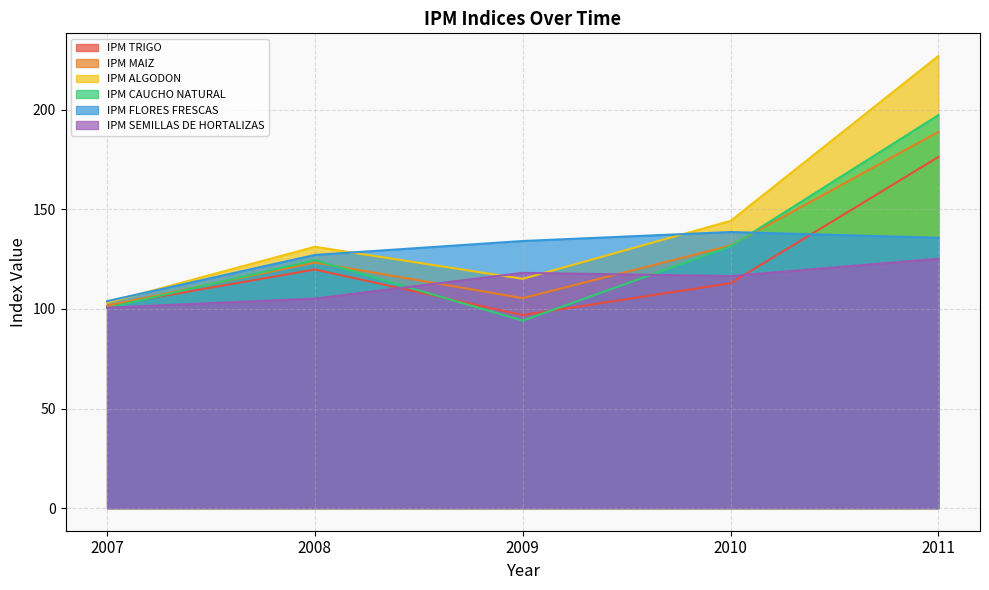

What is the value of the IPM TRIGO point at the 1st from the left?

101.6